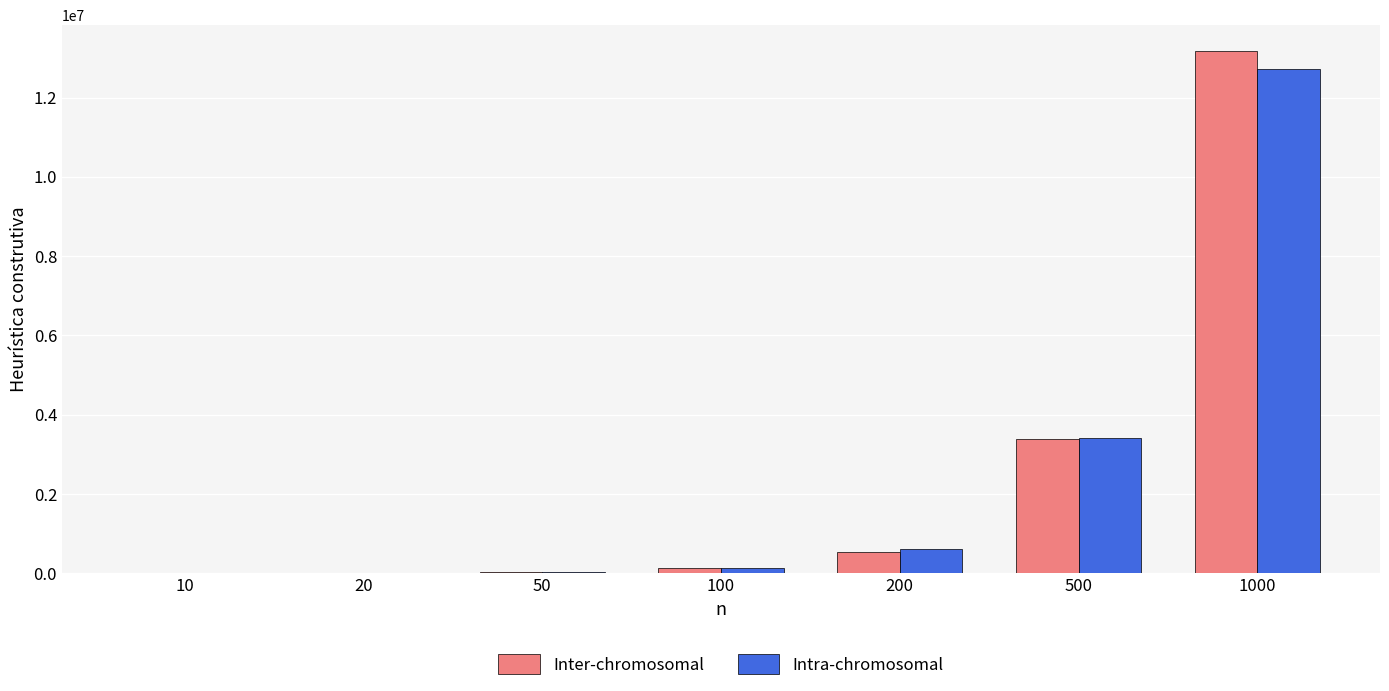

At which category is the sum across all series the highest?

1000